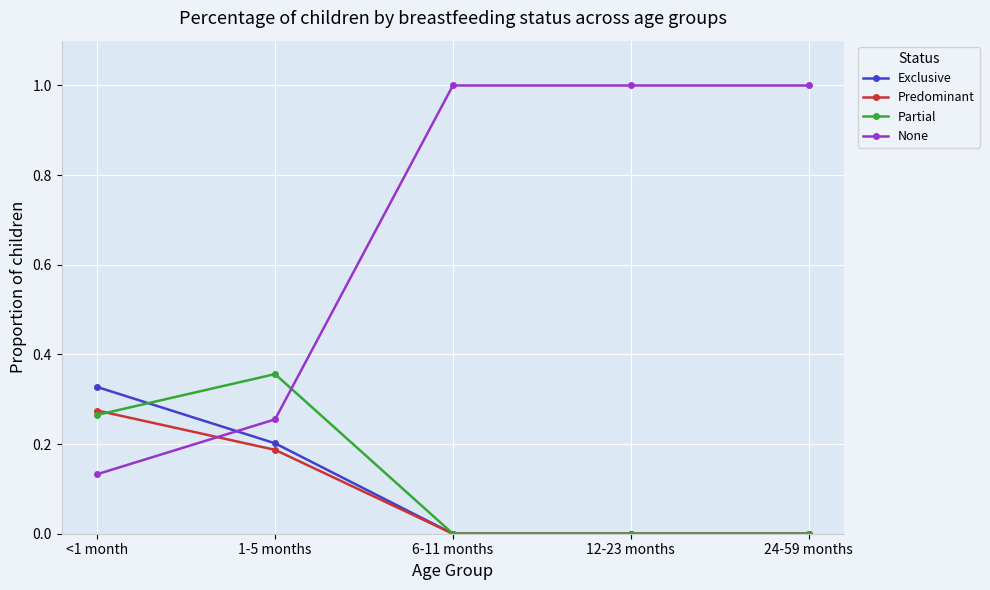

What is the greatest value displayed?

1.0